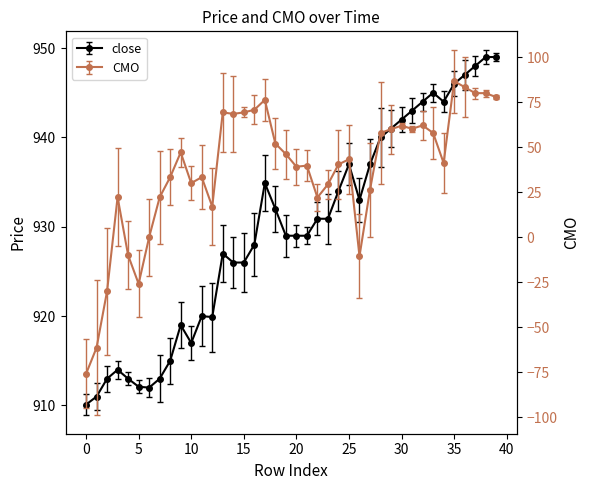

Read the close value at 35.

946.0